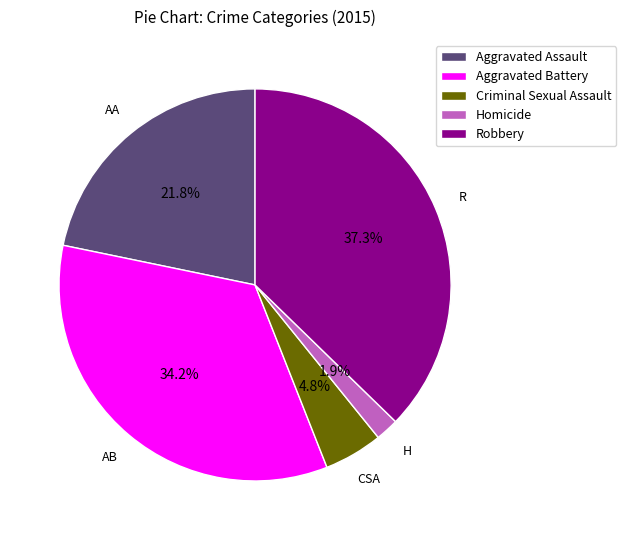

How much of the chart is everything except Aggravated Assault?

78.2%